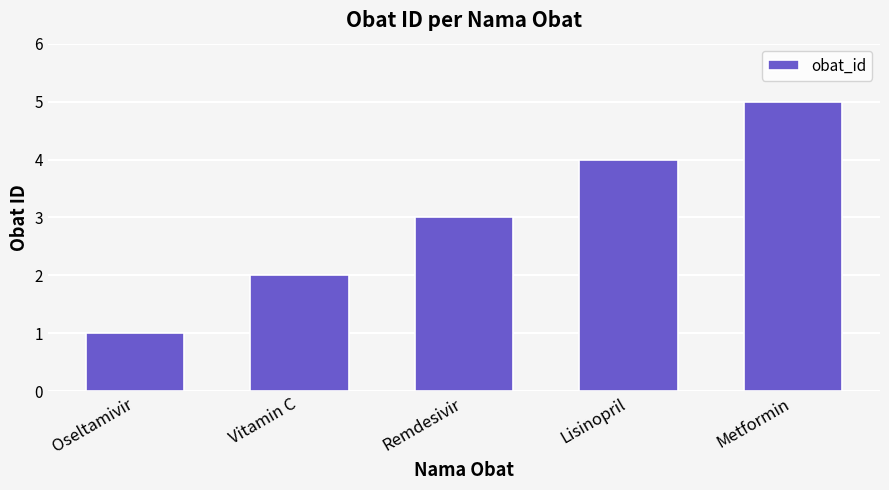

Which label corresponds to the largest value in the chart?

Metformin